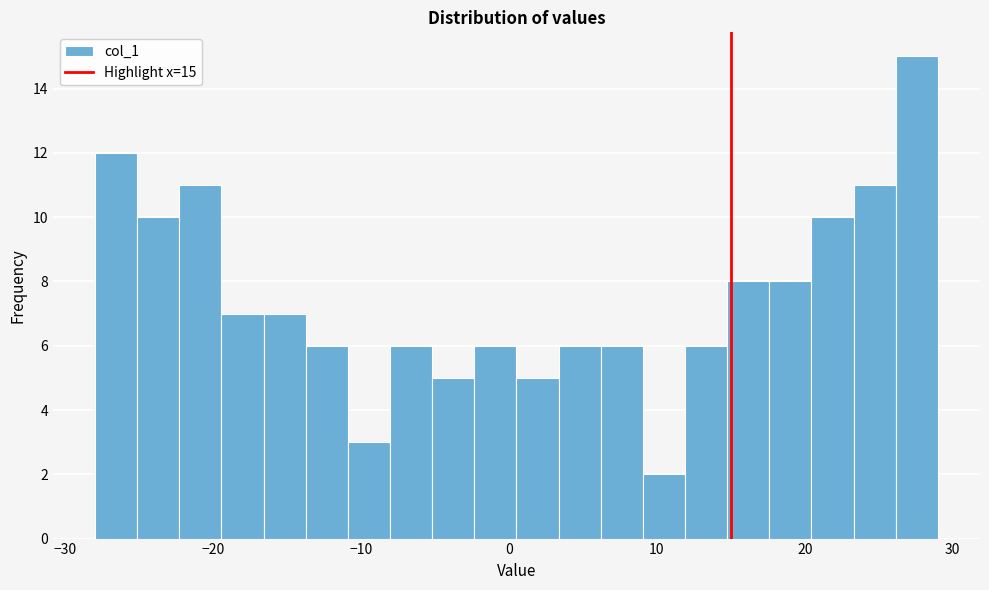

Around what value on the x-axis is the tallest bar? Give the approximate position of its centre, as read against the axis.

28